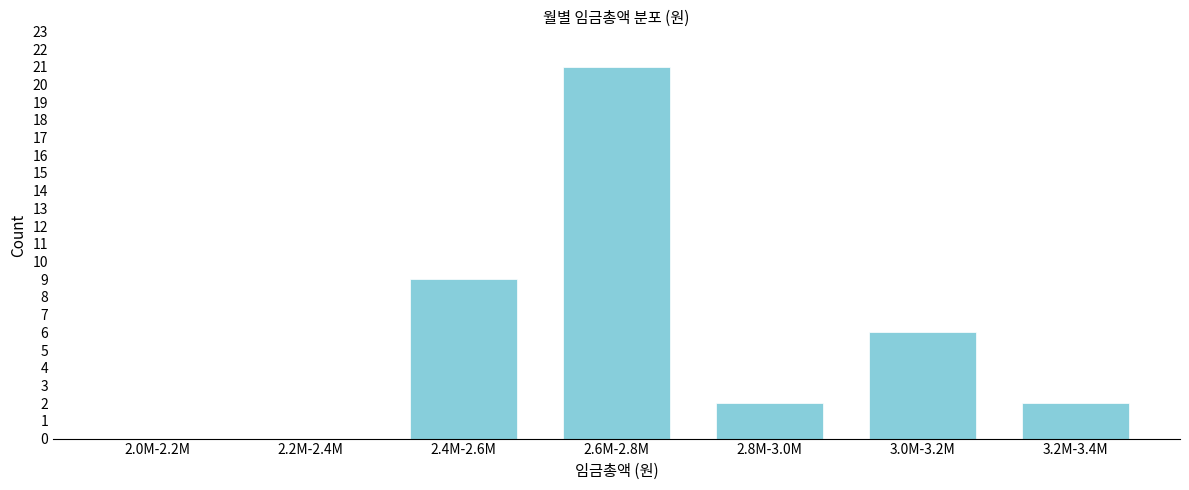

Reading left to right, what are all the values shown in this chart?

2.0M-2.2M=0	2.2M-2.4M=0	2.4M-2.6M=9	2.6M-2.8M=21	2.8M-3.0M=2	3.0M-3.2M=6	3.2M-3.4M=2